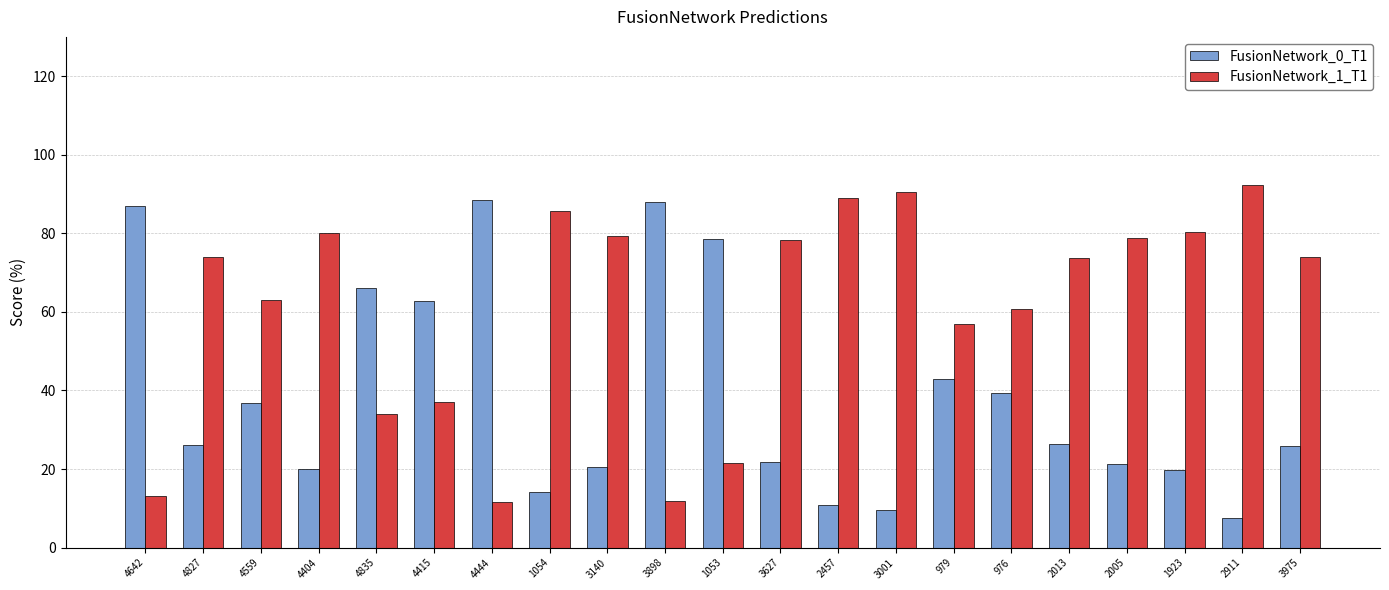

How many distinct data groups are displayed?

2